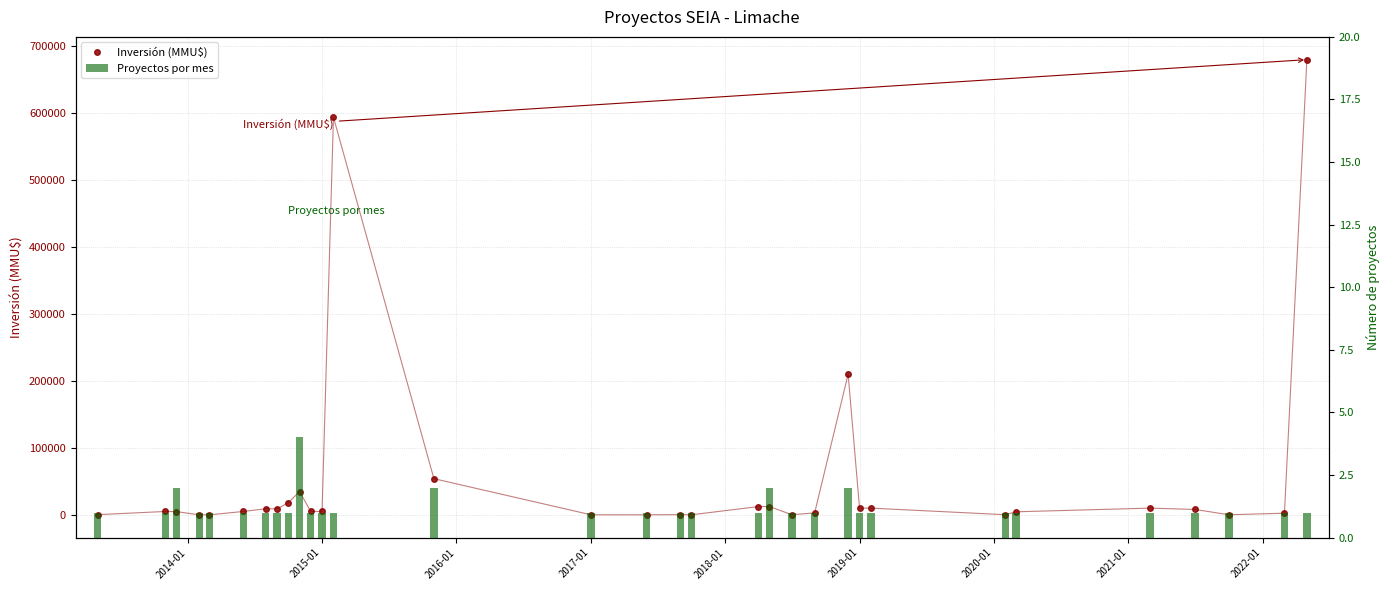

Which series has the largest range (max minus min)?

Inversión (MMU$)